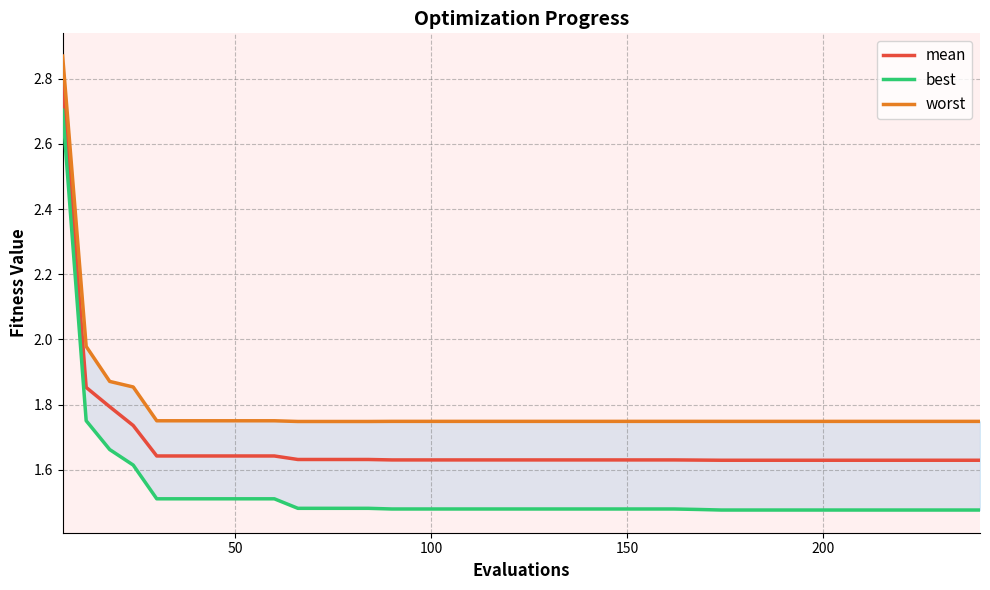

True or false: mean and worst intersect in this chart.

False